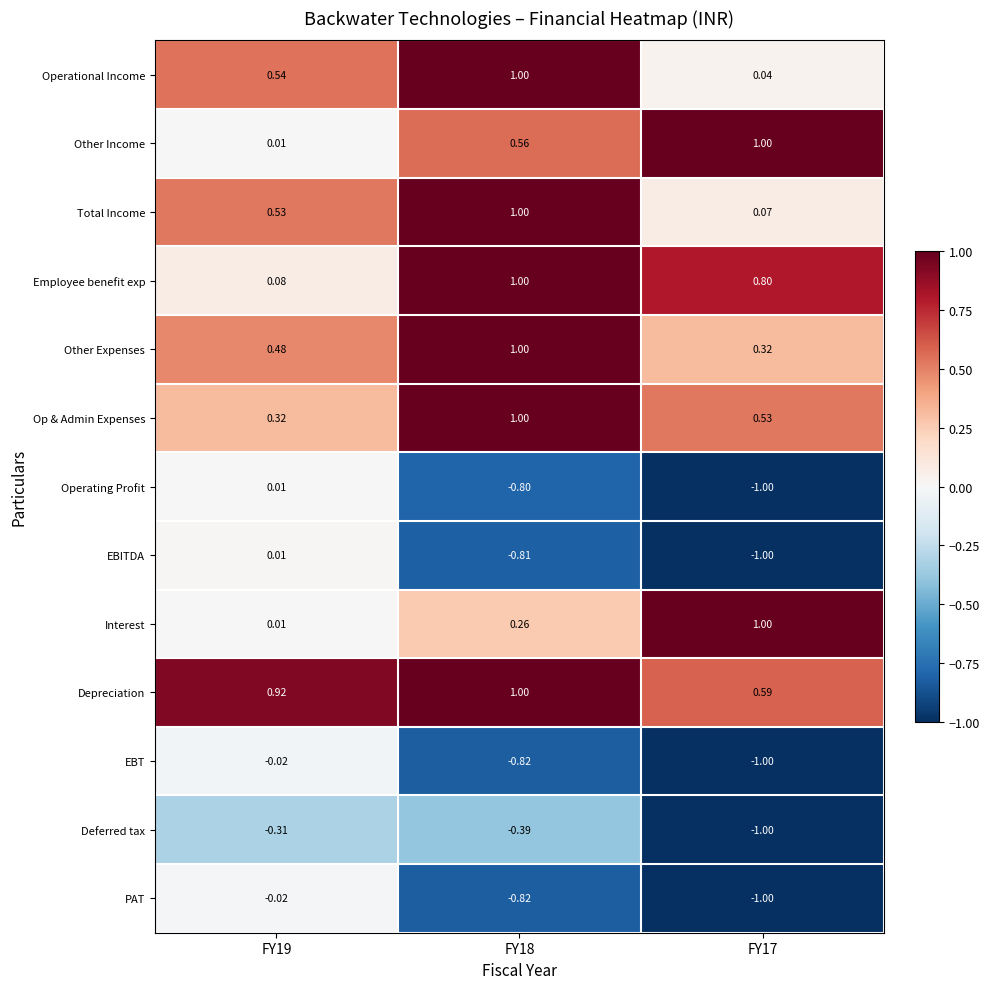

At how many categories does at least one series exceed 0?

3